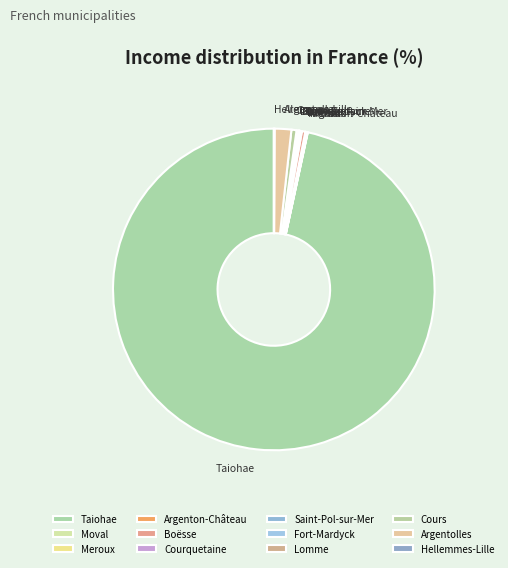

Is it true that Argentolles is 2% of the pie?

True